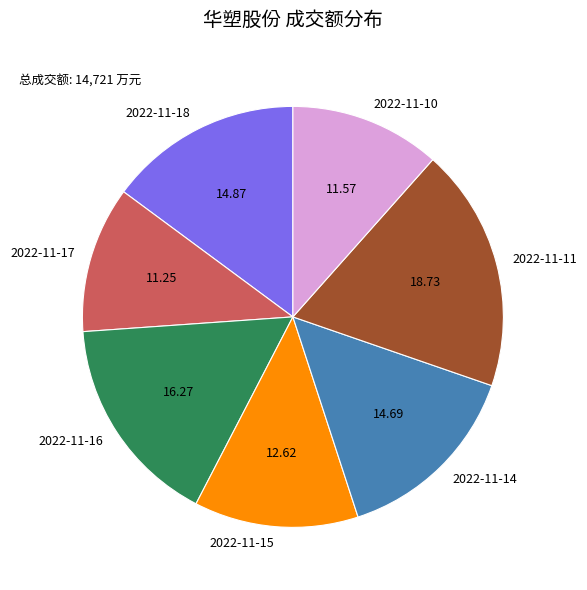

Combined, do 2022-11-17 and 2022-11-15 account for over 50%?

No